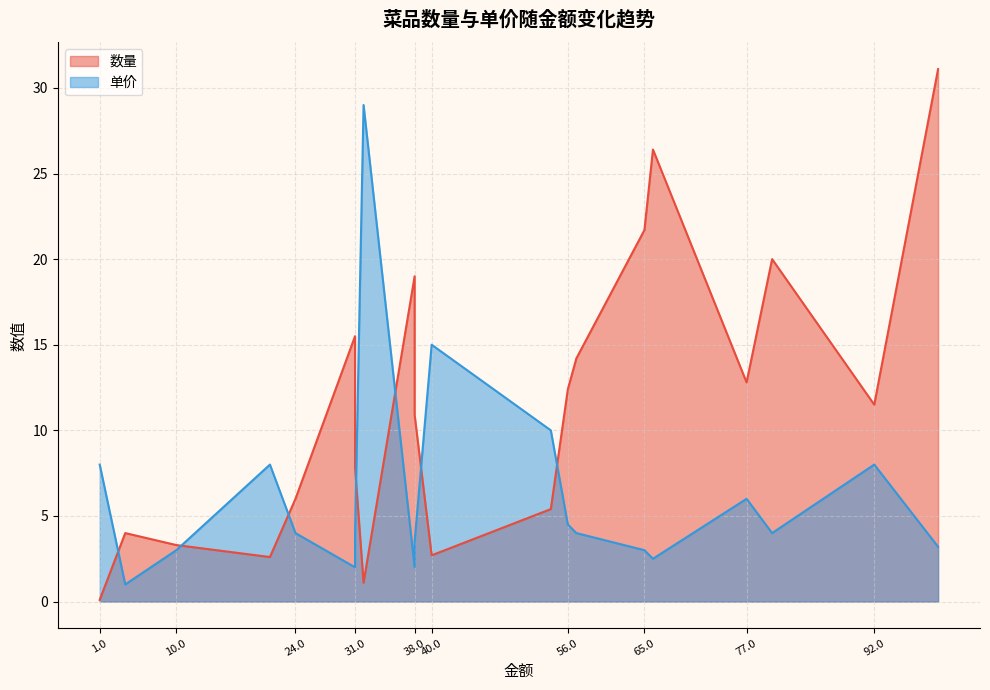

True or false: 数量 has more than 0 points higher than both neighbors.

True